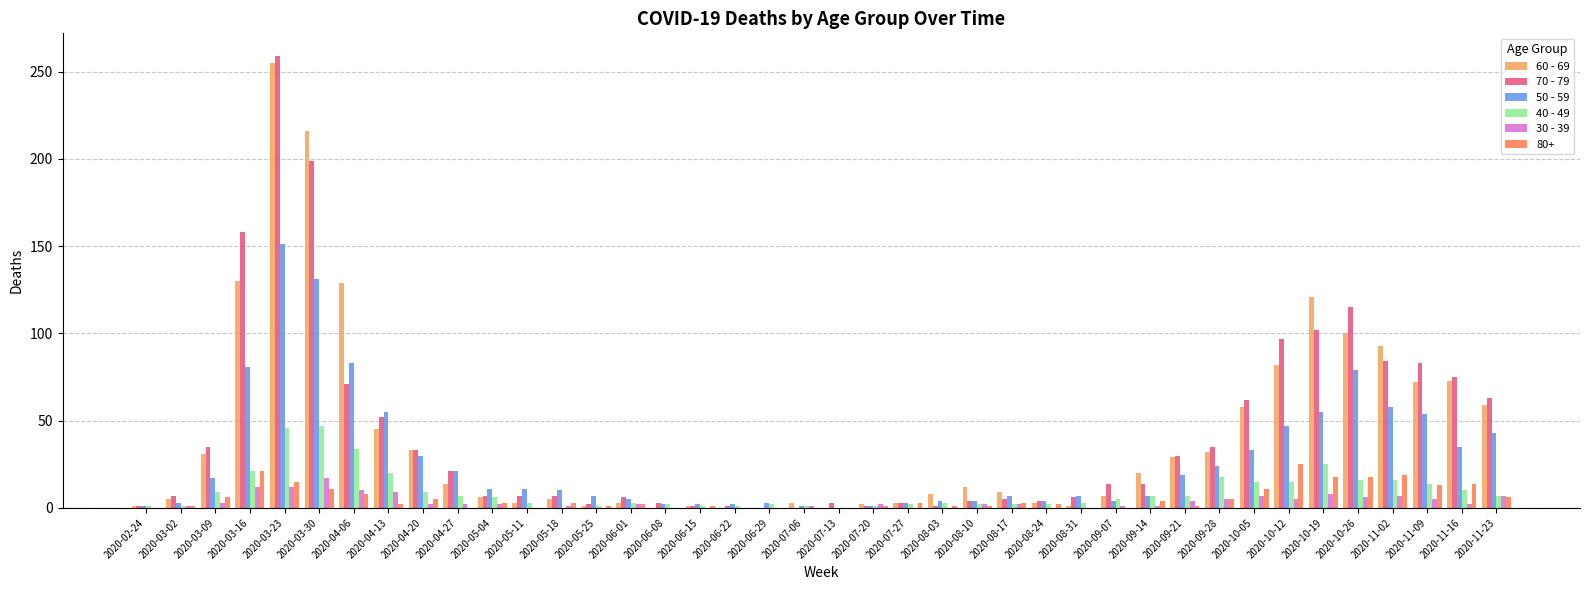

Where does the 70 - 79 series first go above 14?

2020-03-09